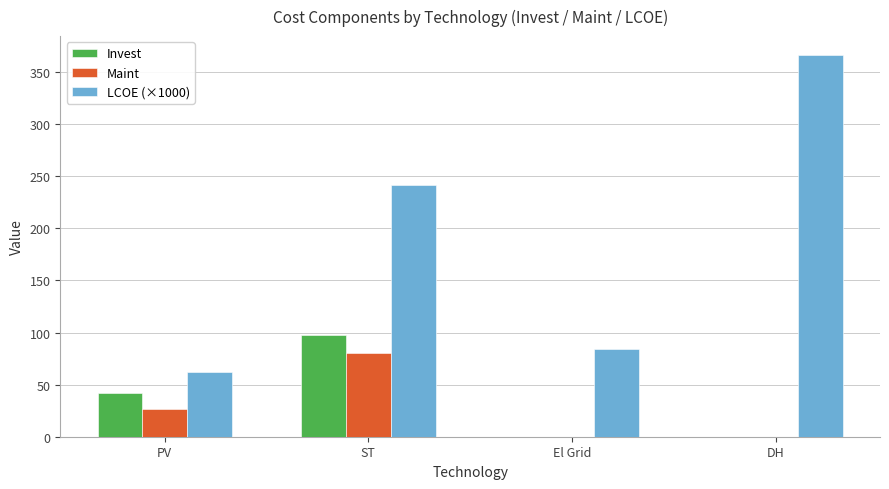

Read the Maint value at PV.

26.6